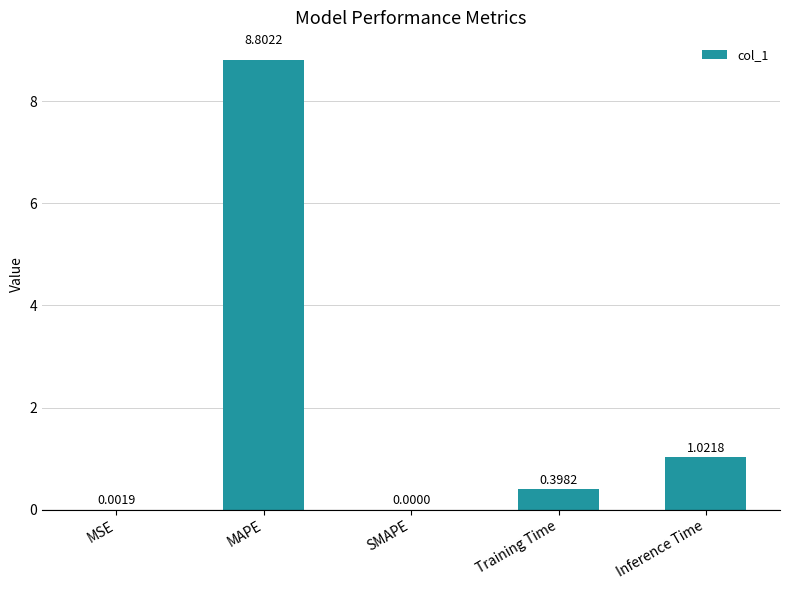

What is the sum of the values at MAPE and SMAPE?

8.8